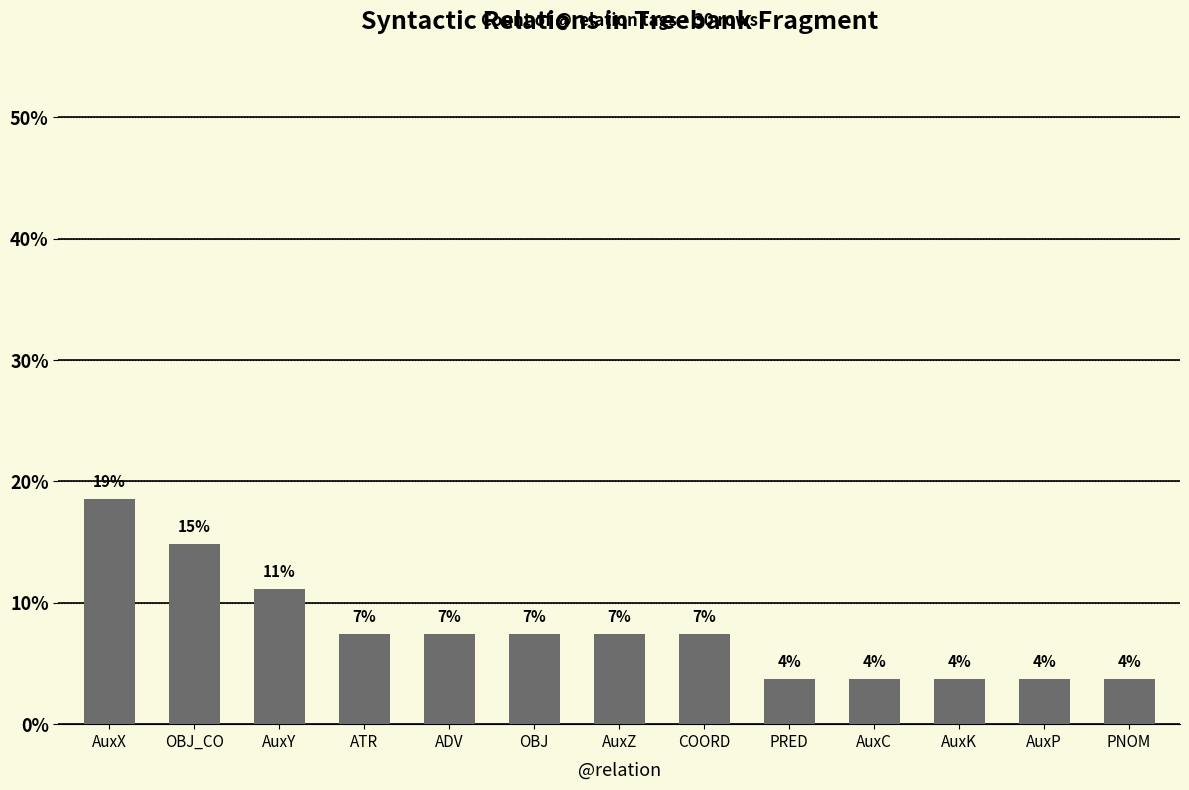

What is the maximum value shown in the chart?

18.5